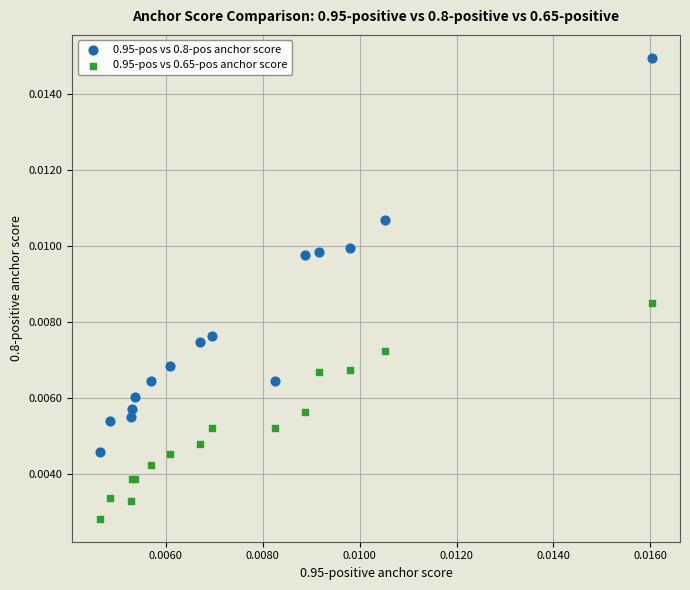

Which series reaches the minimum Y coordinate?

0.95-pos vs 0.65-pos anchor score